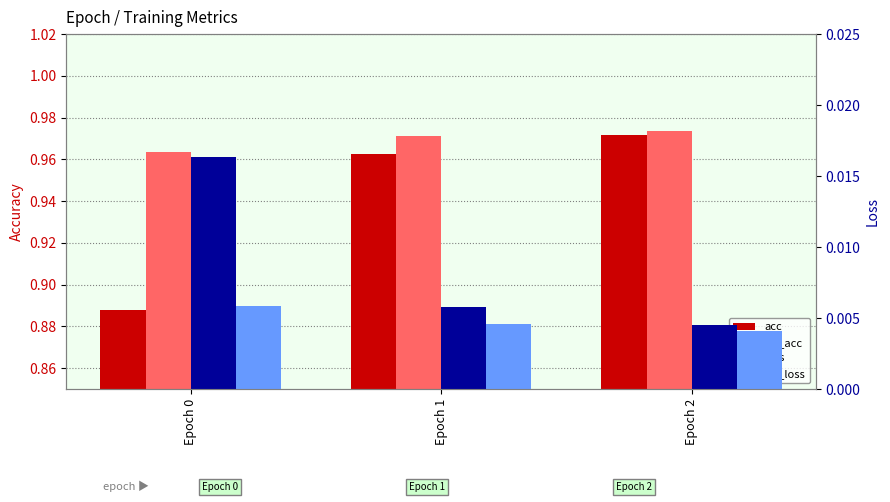

True or false: val_loss has a value of 0.0 at Epoch 1.

True